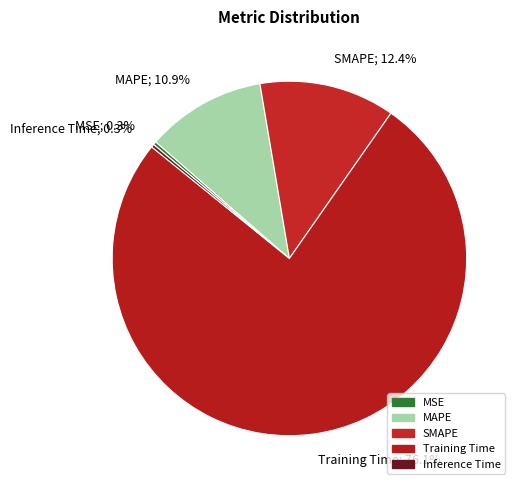

Which category accounts for the majority?

Training Time